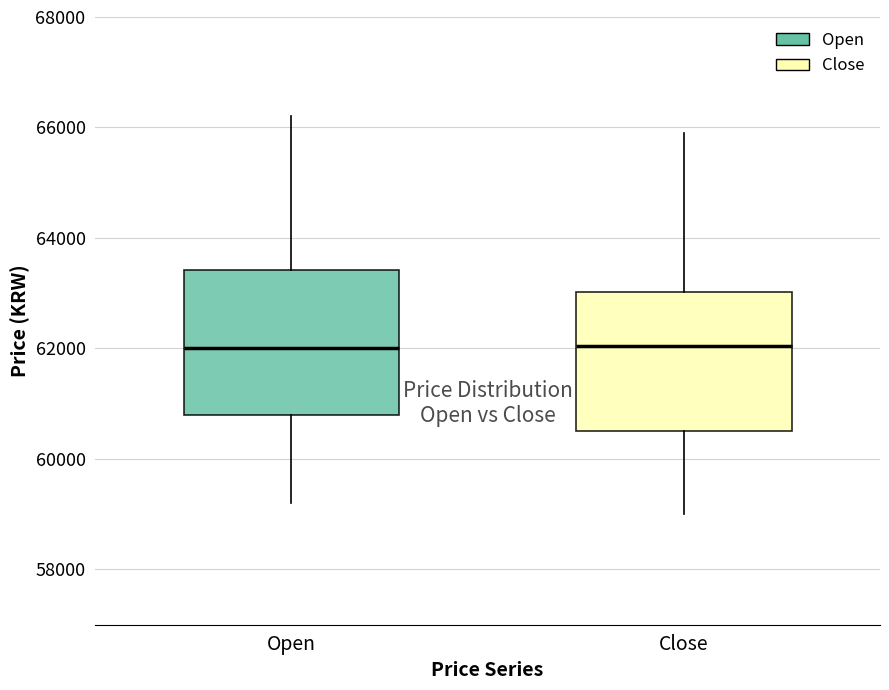

Reading left to right, read every box against the y-axis: the position of its median line, the range the box covers, and the ends of its whiskers. The values are not printed on the chart, so give them approximately, as read against the axis.

Open: median 62000, box 60800 to 63400, whiskers 59200 to 66200
Close: median 62000, box 60600 to 63000, whiskers 59000 to 66000